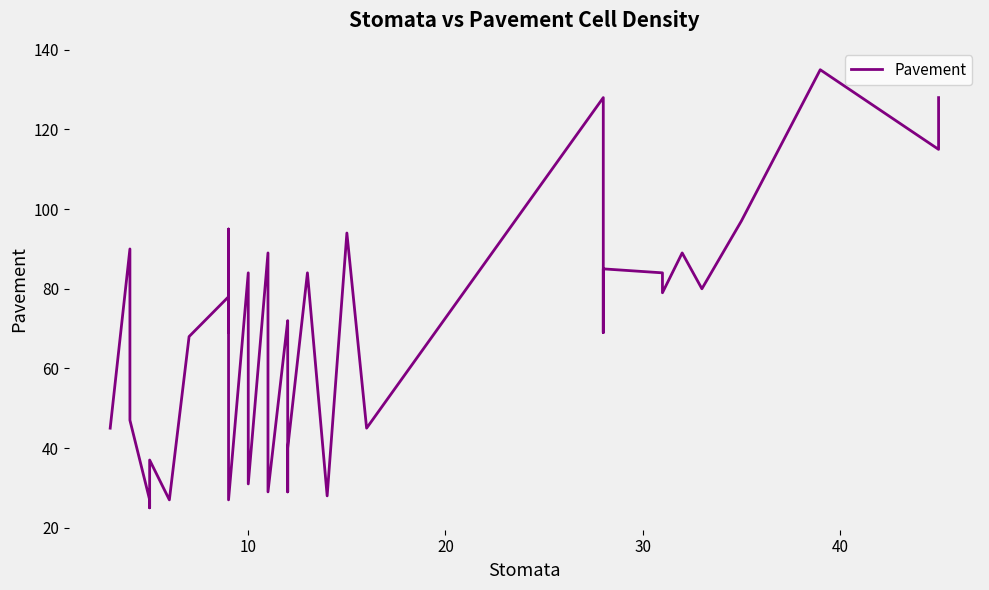

How many interior local valleys (lower than both neighbors) does the data have?

13